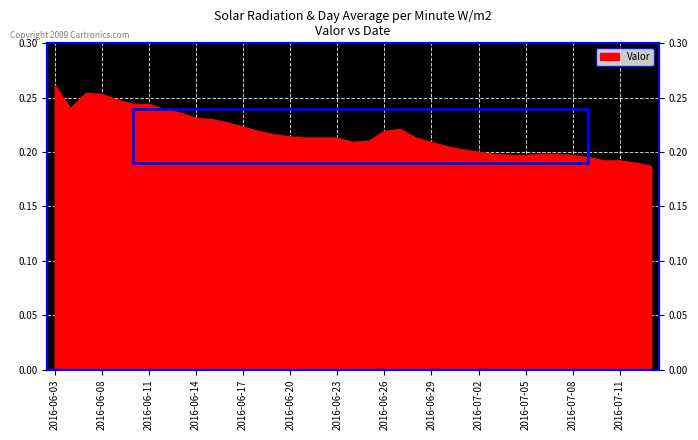

What is the smallest value displayed?

0.2